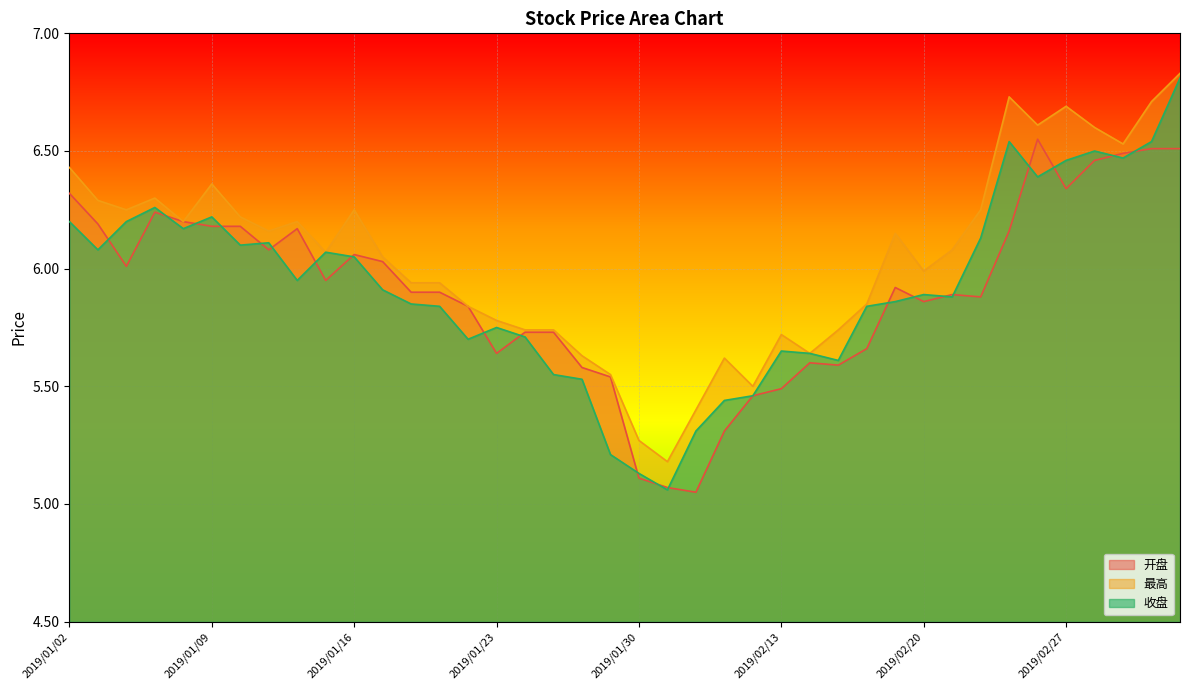

What are all the series names shown in the legend?

开盘, 最高, 收盘